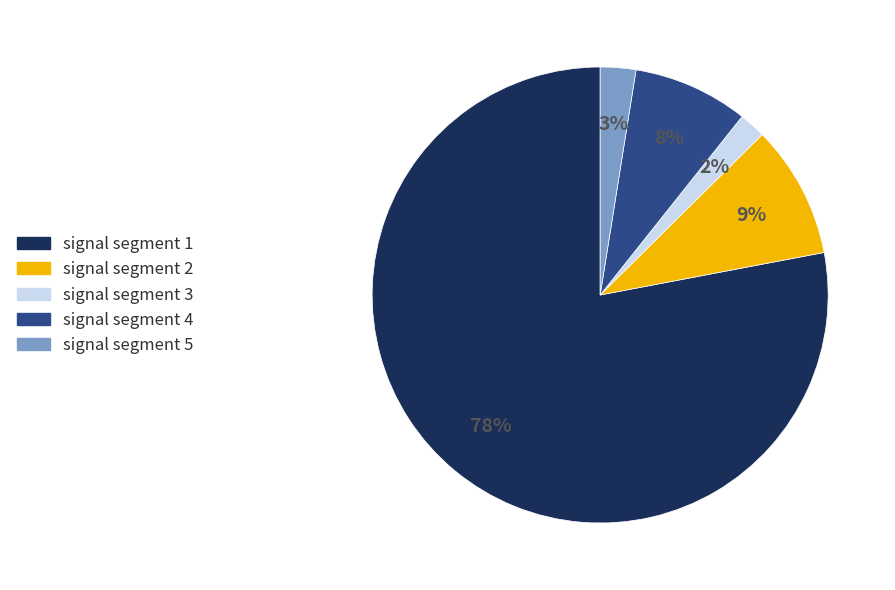

Approximately how many times larger is the value at signal segment 3 compared to signal segment 2?

0.2